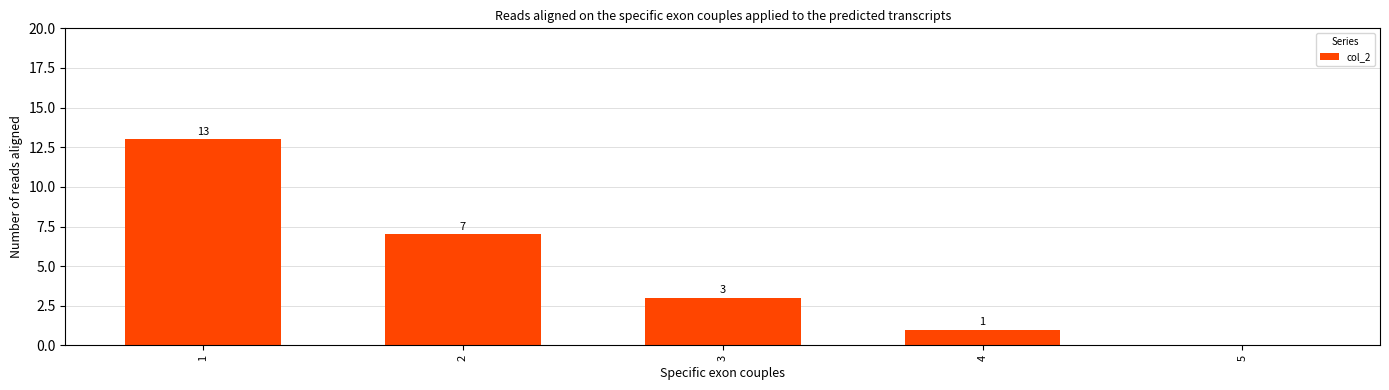

What is the sum of all values?

24